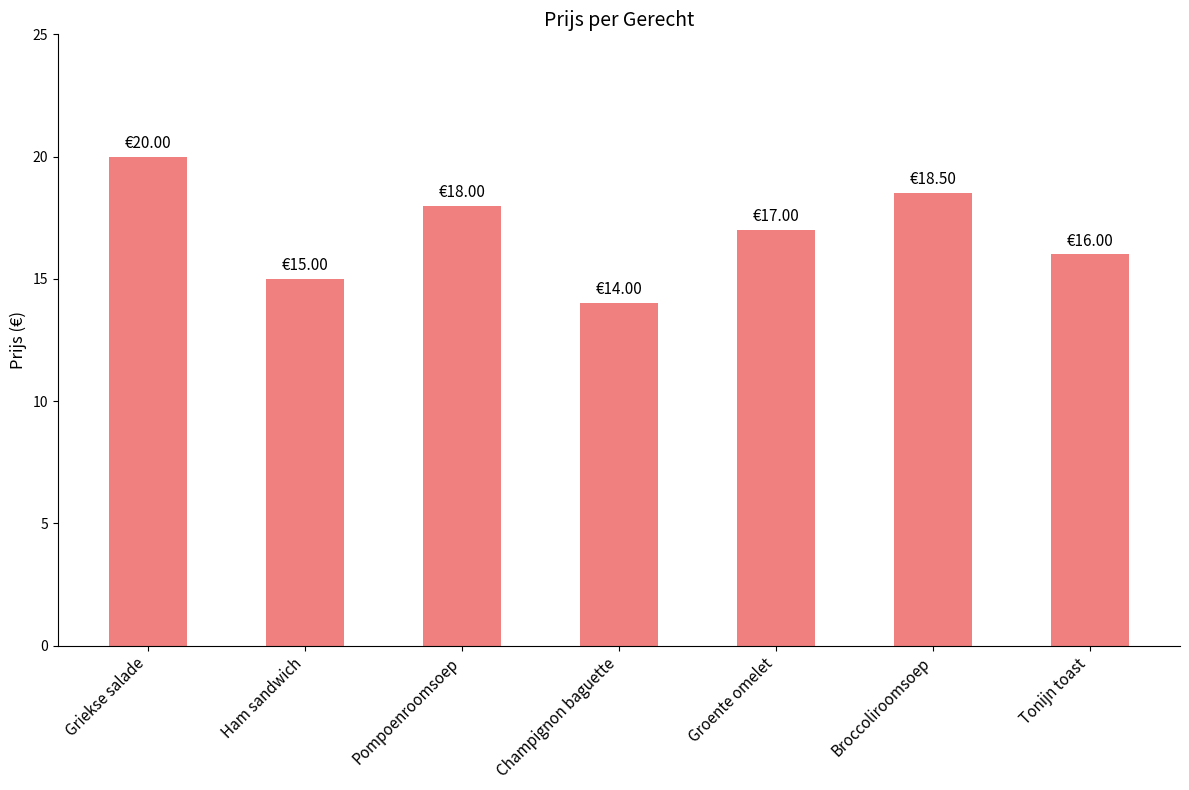

Is it true that the value at Pompoenroomsoep is 18.0?

True